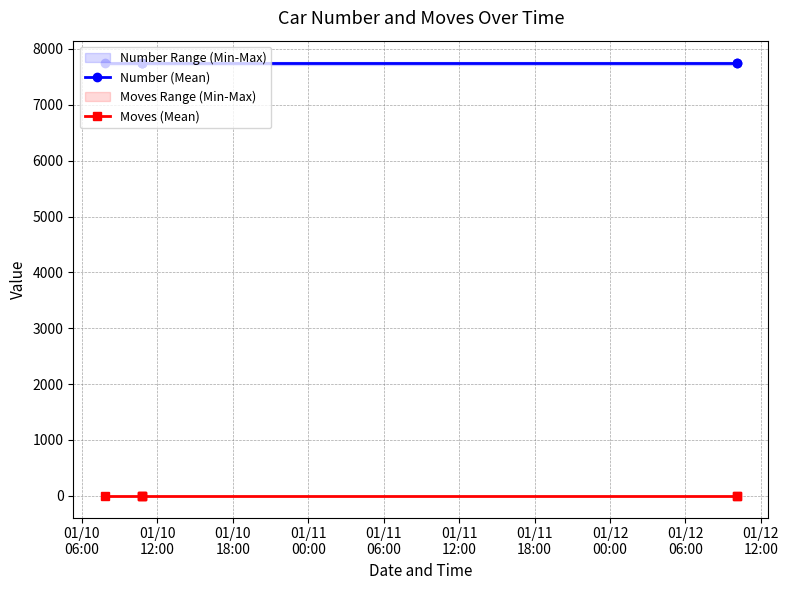

What is the value of the Moves (Mean) point at the 3rd from the left?

0.5